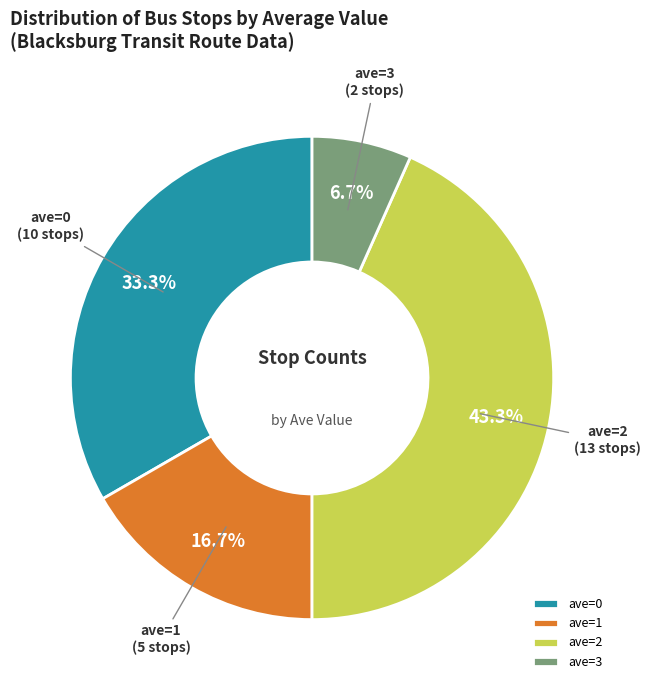

What percentage is the ave=0 slice, to the nearest percent?

33%